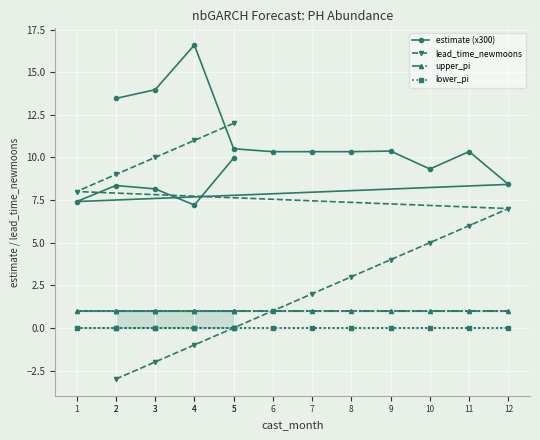

At which label does upper_pi reach its peak?

2